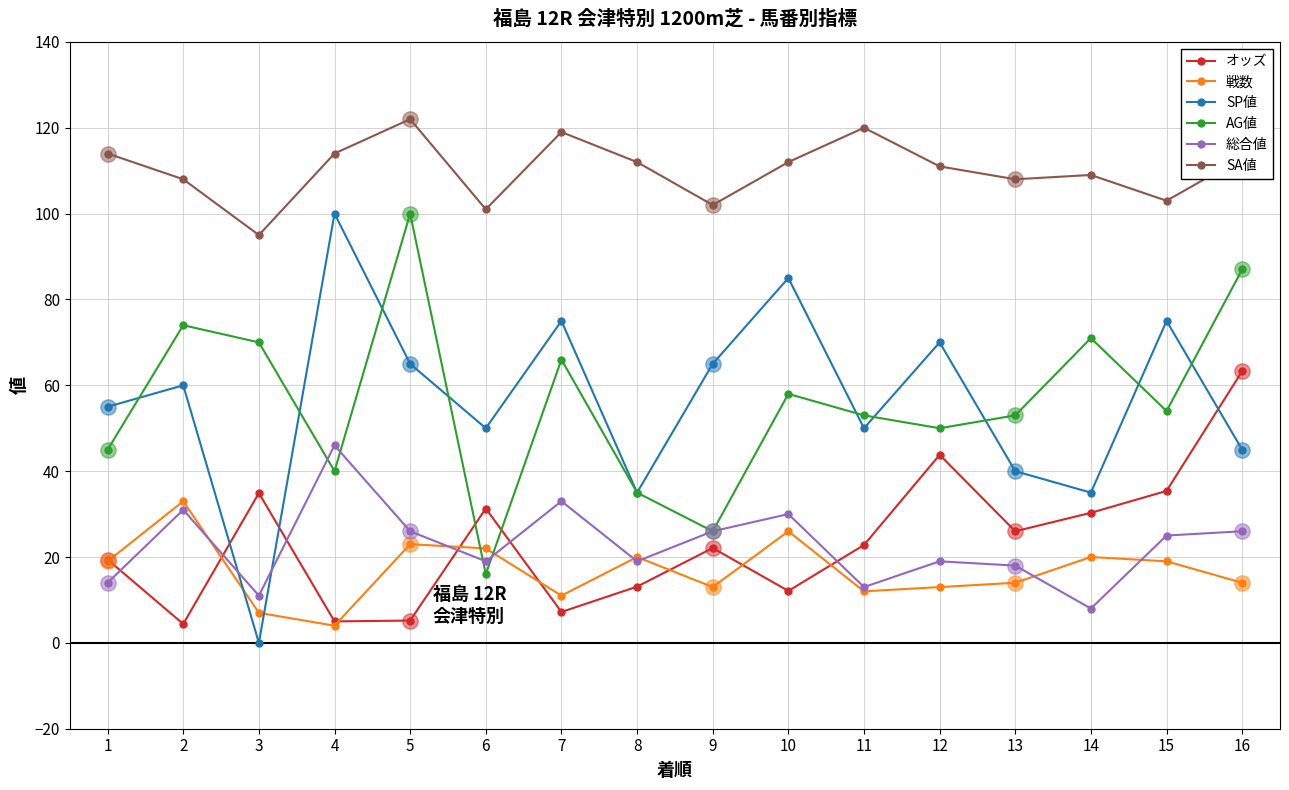

List the labels in order of SP値 value, smallest first.

3, 8, 14, 13, 16, 6, 11, 1, 2, 5, 9, 12, 7, 15, 10, 4